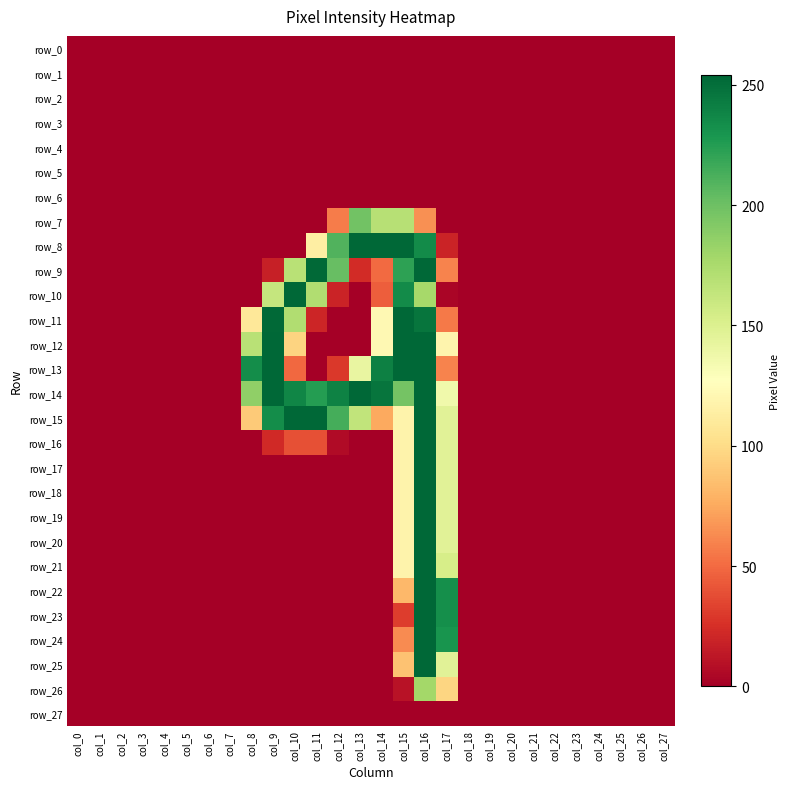

At which label does row_25 reach its minimum?

col_0